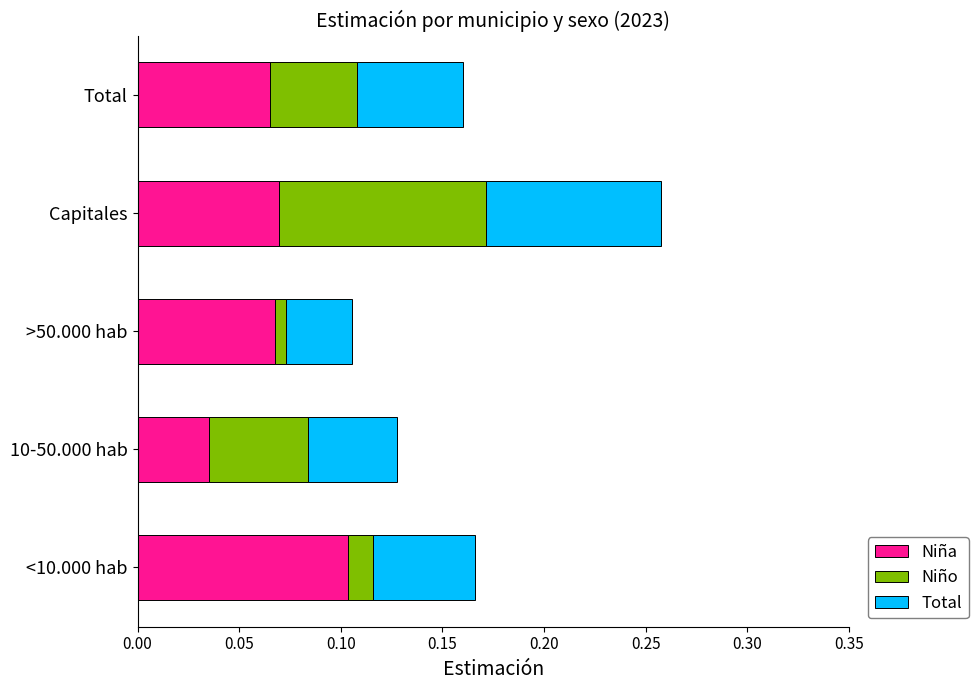

What is the sum of all Niña values?

0.3